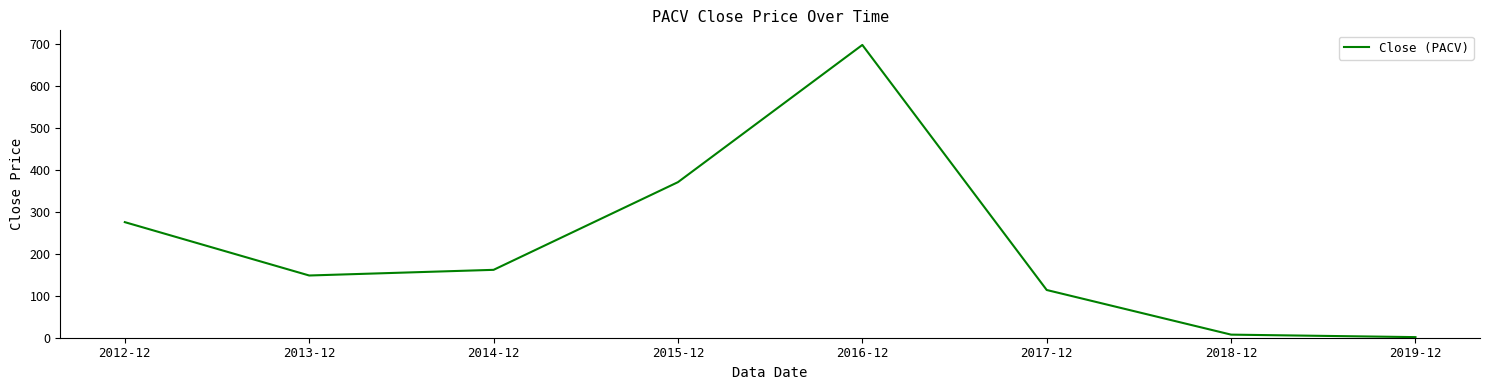

What is the difference between the second highest and second lowest values?

363.9